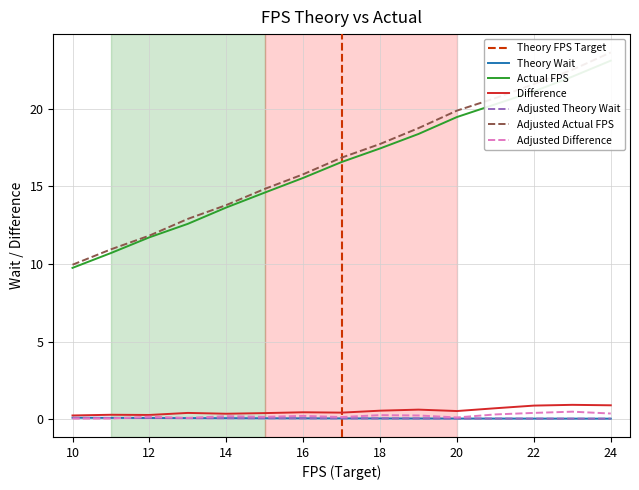

True or false: Actual FPS and Adjusted Theory Wait cross at least once.

False